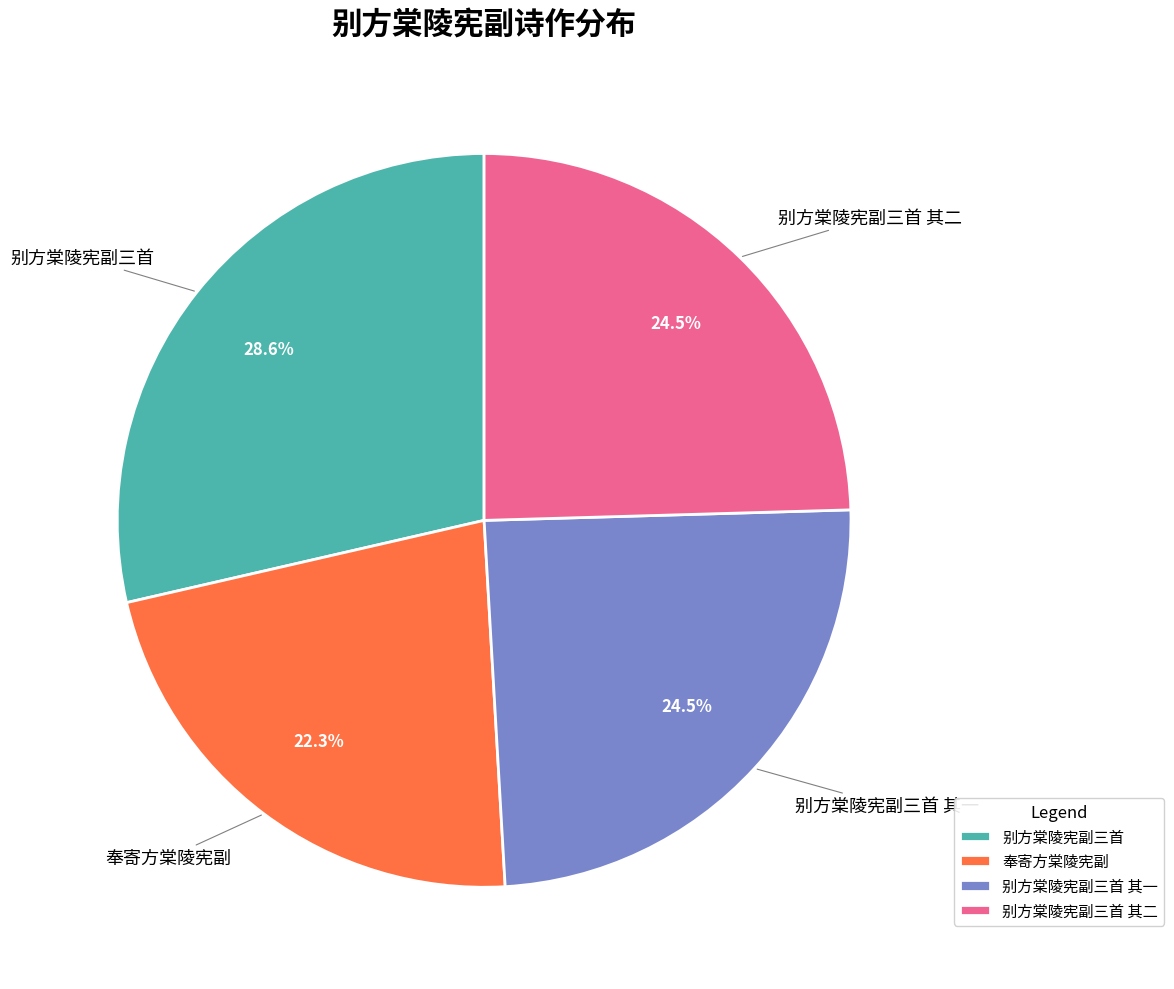

Which slice is the smallest?

奉寄方棠陵宪副